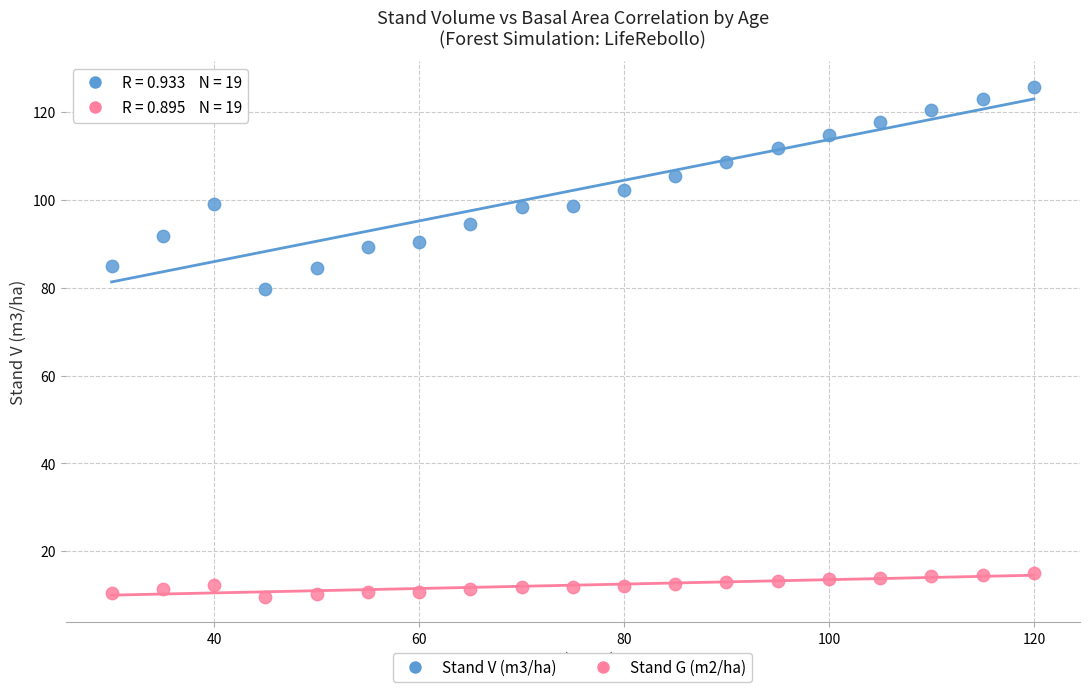

Across all series, what Y value is closest to 67?

79.6